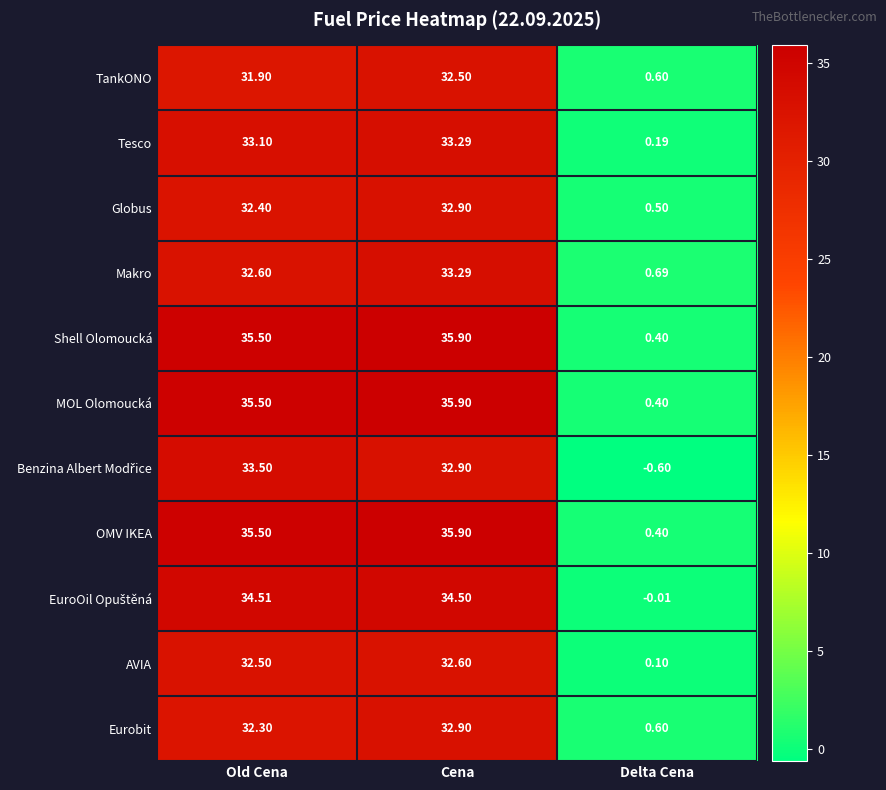

Between Old Cena and Cena, which series saw the biggest shift?

Makro